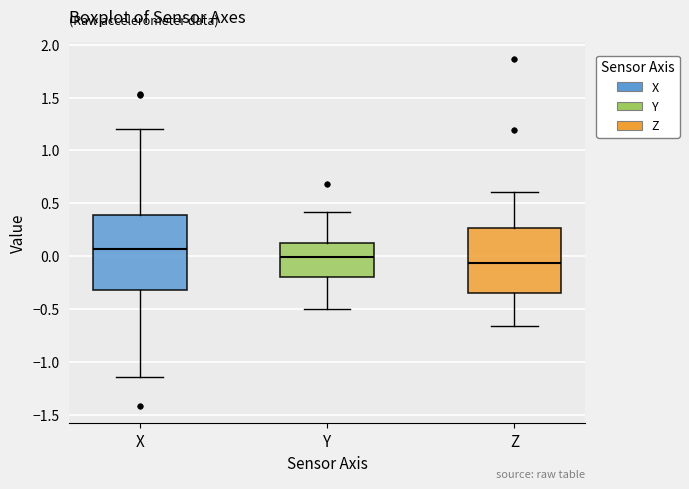

Reading left to right, read every box against the y-axis: the position of its median line, the range the box covers, and the ends of its whiskers. The values are not printed on the chart, so give them approximately, as read against the axis.

X: median 0.05, box -0.30 to 0.40, whiskers -1.15 to 1.20
Y: median 0.00, box -0.20 to 0.10, whiskers -0.50 to 0.40
Z: median -0.05, box -0.35 to 0.25, whiskers -0.65 to 0.60